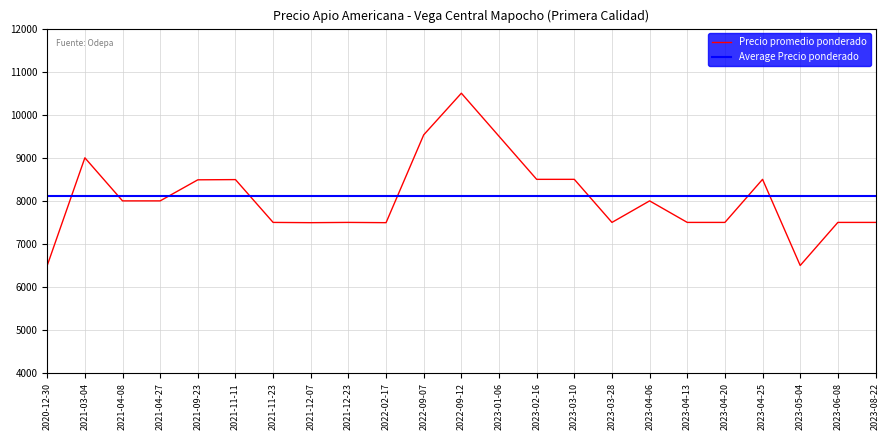

The value at 2022-09-07 is 9533. True or false?

True